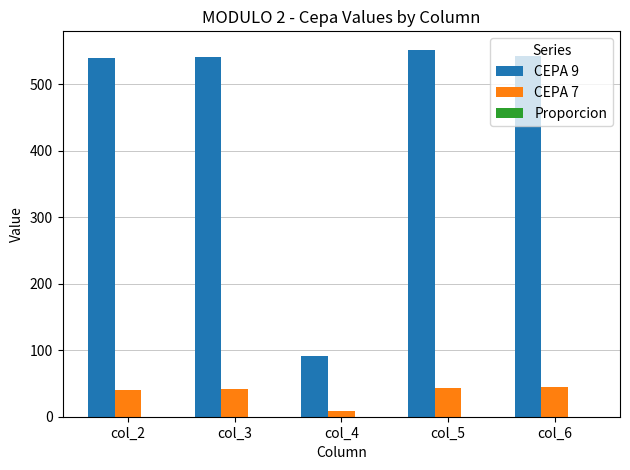

Is the value of CEPA 7 at col_6 greater than the value of CEPA 9 at col_2?

No